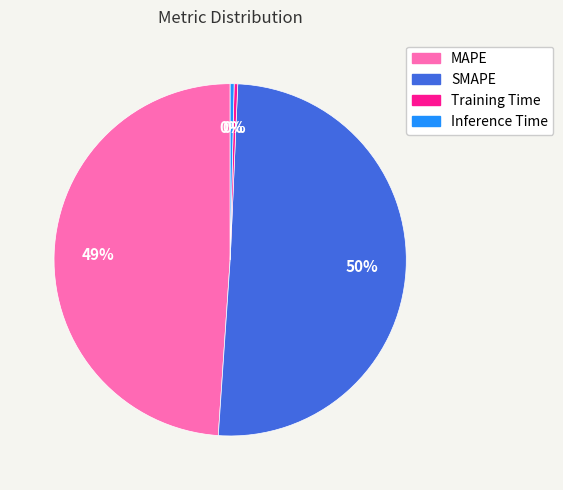

Count the number of slices in the pie.

4